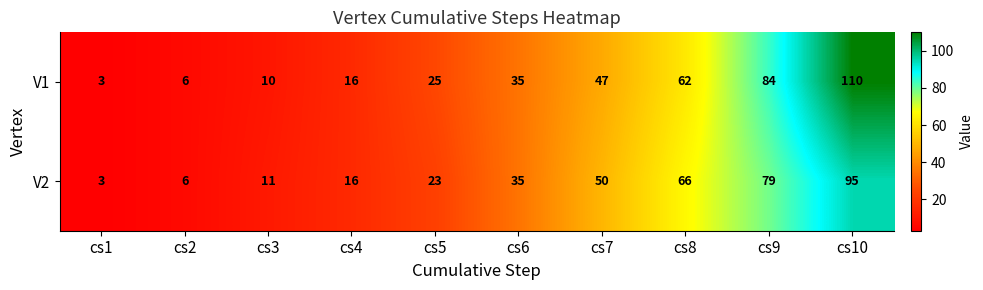

What is the total value across all series at cs1?

6